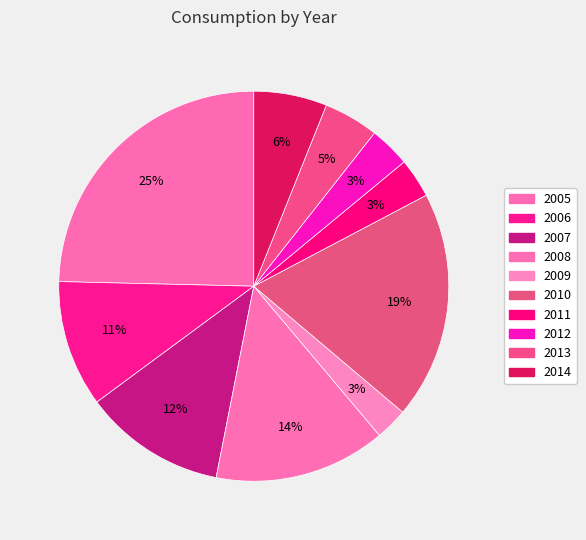

Which slice is the largest?

2005